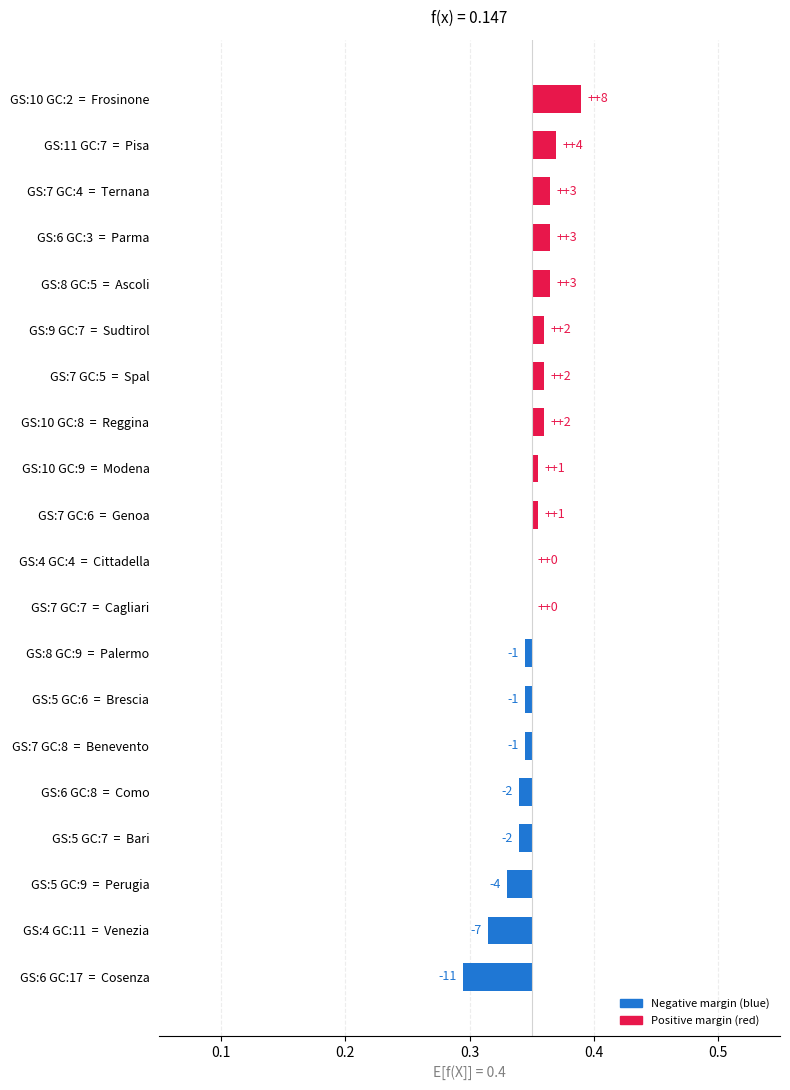

Between GS:7 GC:5 = Spal and GS:7 GC:4 = Ternana, which is larger?

GS:7 GC:4 = Ternana